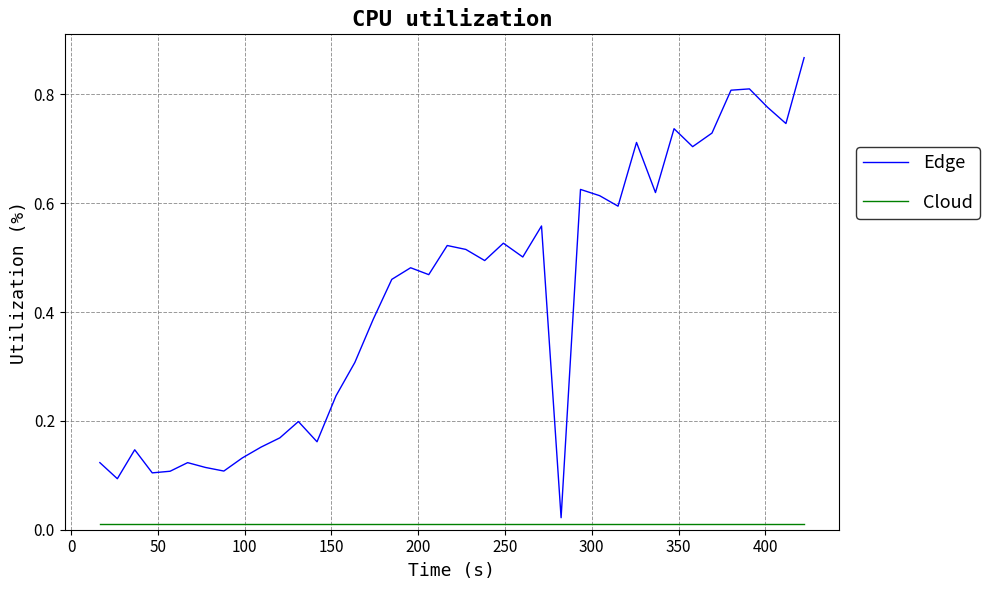

Rank the series by their maximum value, from lowest to highest.

Cloud, Edge